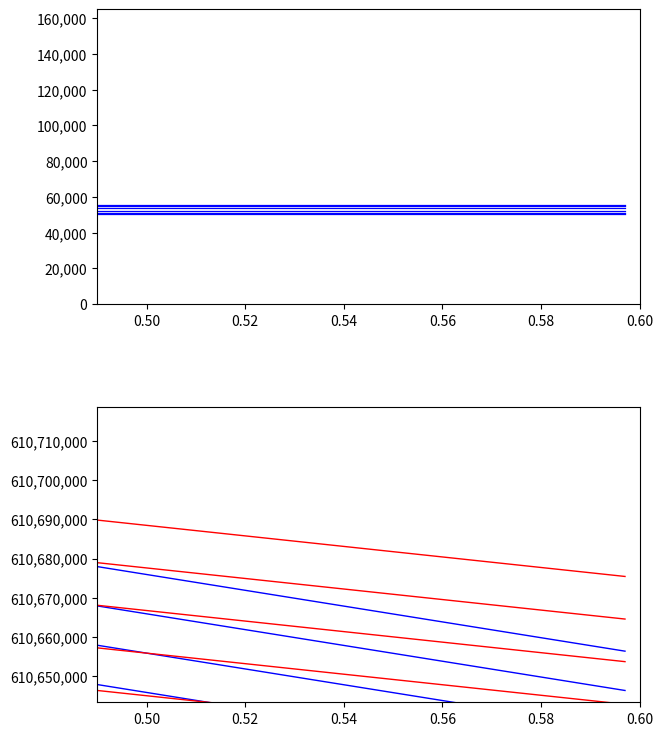

True or false: Tripadvisor_gcode and Tripadvisor_rcode intersect in this chart.

False